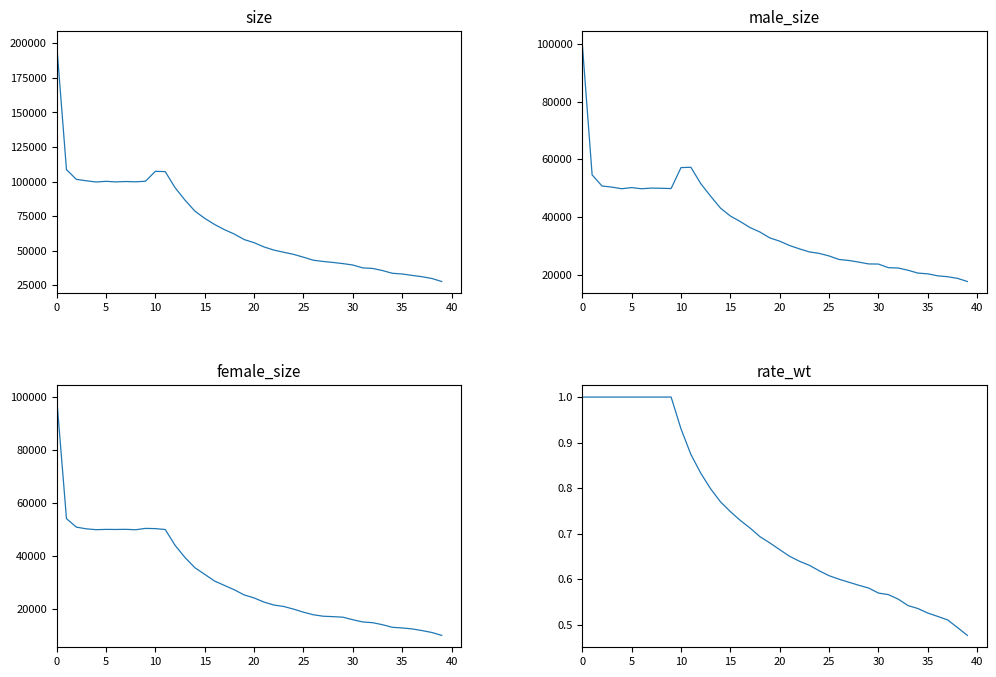

True or false: rate_wt and male_size cross at least once.

False